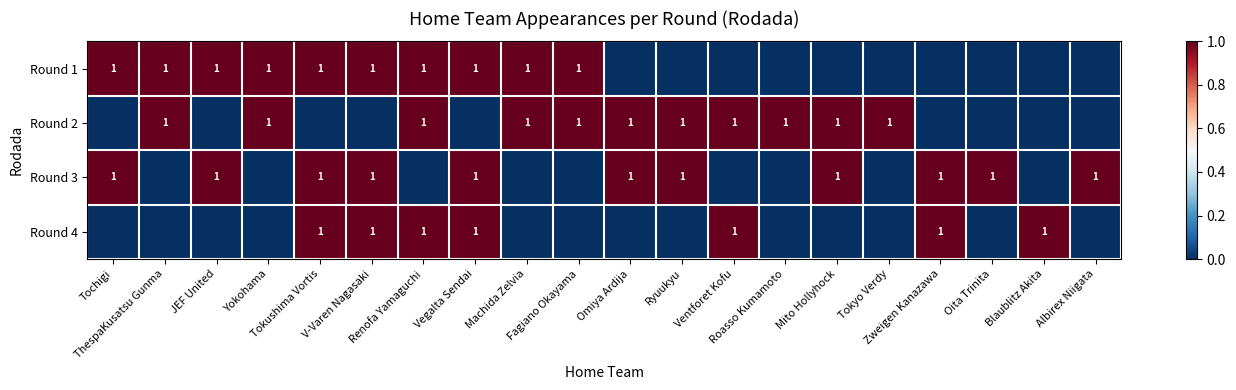

Which has a higher value, Mito Hollyhock or Zweigen Kanazawa?

Mito Hollyhock